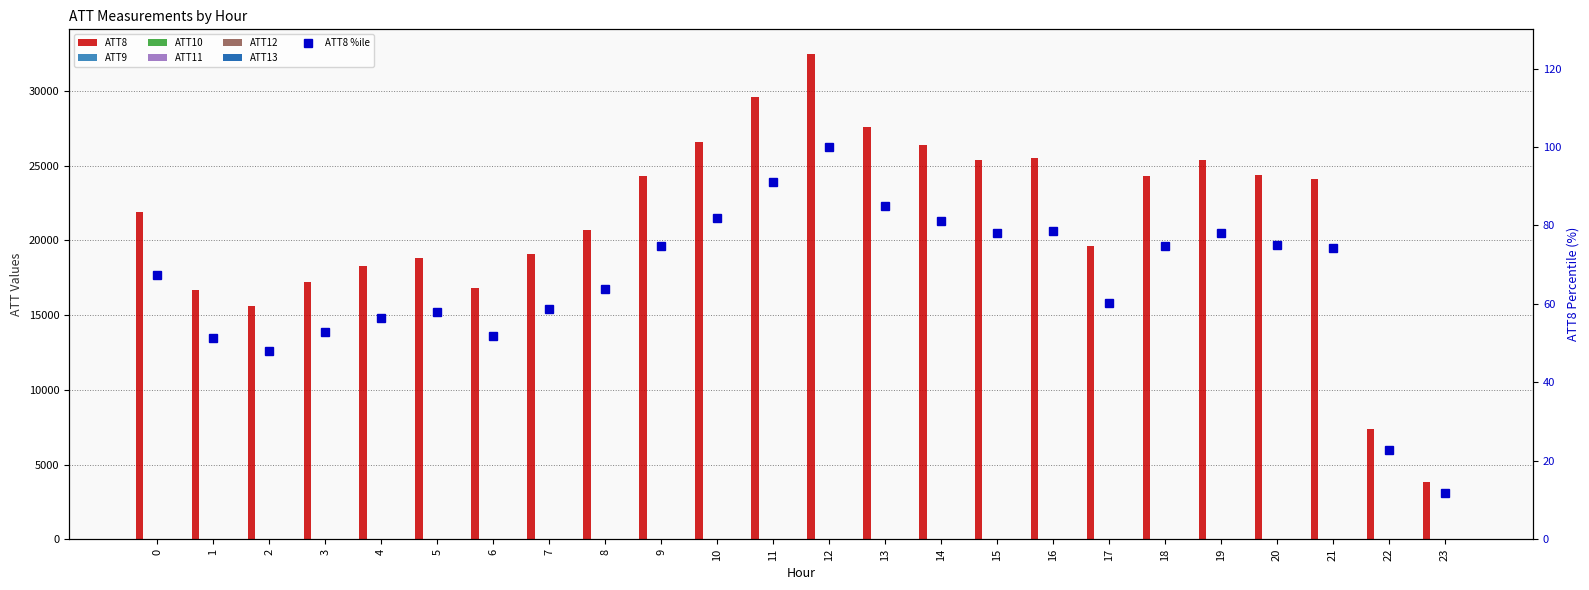

Reading right to left, what are all the values shown in this chart?

ATT8: 3800.0	7400.0	24100.0	24400.0	25400.0	24300.0	19600.0	25500.0	25400.0	26400.0	27600.0	32500.0	29600.0	26600.0	24300.0	20700.0	19100.0	16800.0	18800.0	18300.0	17200.0	15600.0	16700.0	21900.0
ATT9: 10.9	9.4	9.9	13.6	14.0	15.2	14.5	14.4	10.9	15.1	10.3	9.0	6.8	5.8	5.7	7.3	6.5	4.9	8.6	7.3	8.0	5.0	4.5	6.1
ATT10: 30.0	27.7	29.4	24.5	24.2	24.1	29.7	23.9	21.3	15.3	16.7	17.2	18.0	18.5	20.0	17.4	19.9	18.2	20.3	17.0	14.1	16.8	18.2	21.1
ATT11: 17.4	16.8	14.5	11.9	14.1	12.7	8.4	7.3	6.7	15.7	13.2	13.6	17.4	15.6	18.0	14.6	11.4	10.1	8.4	10.2	8.6	5.2	3.7	3.7
ATT12: 24.4	24.3	25.9	25.9	20.5	23.6	21.0	18.9	16.1	13.5	15.6	14.4	15.9	16.4	17.0	19.5	18.7	18.2	17.4	14.6	17.2	19.5	19.3	19.0
ATT13: 18.4	15.2	12.8	13.2	16.7	15.5	10.4	12.0	16.1	18.5	16.0	17.8	14.9	14.0	14.4	13.0	8.7	6.7	9.1	7.4	4.7	4.8	4.1	4.8